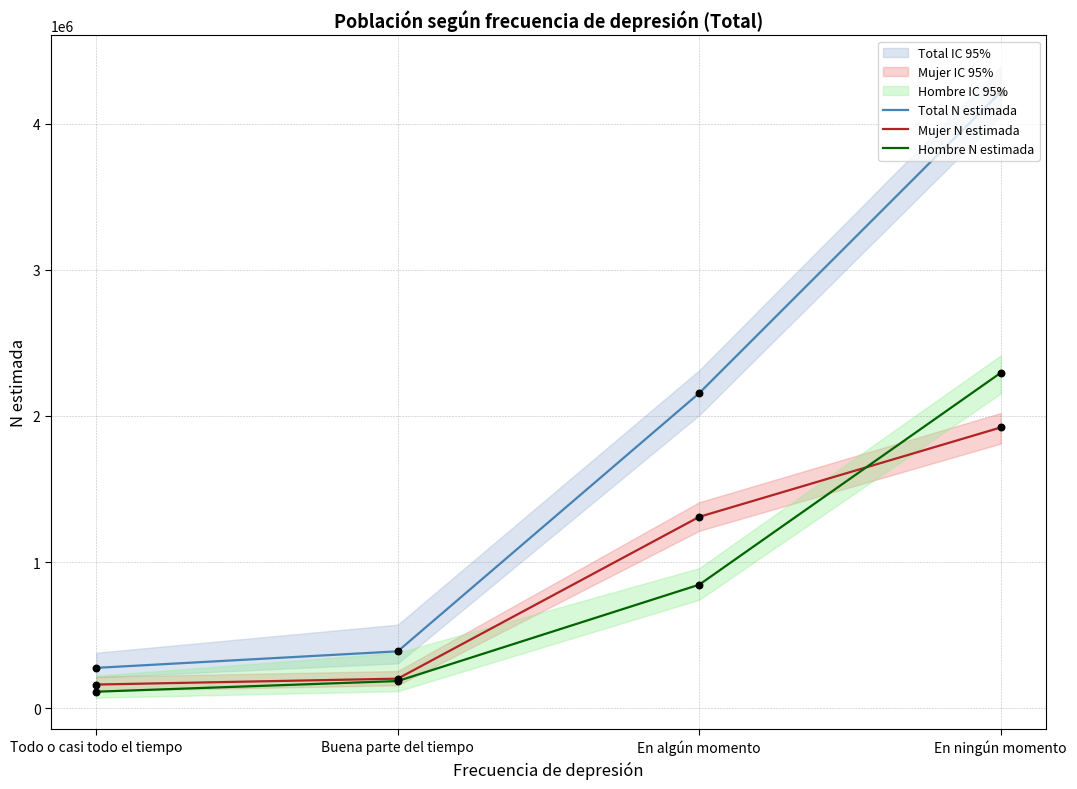

Which series has the largest total across all categories?

Total N estimada